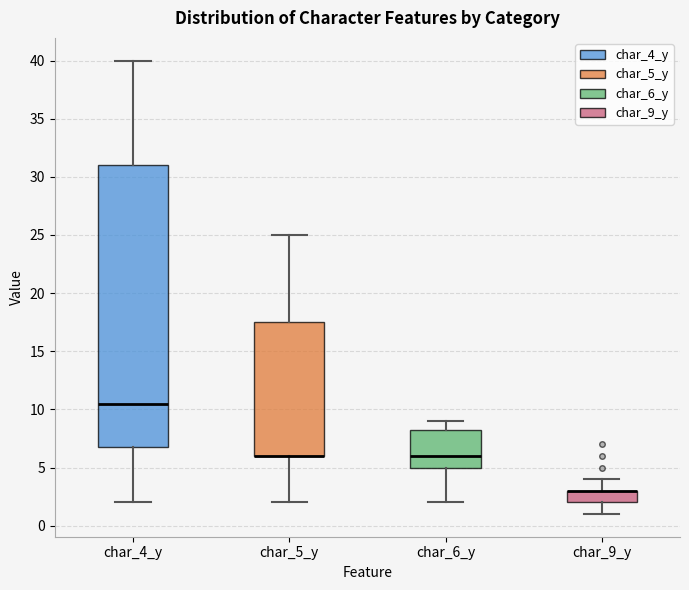

Comparing the boxes themselves (not the whiskers), which one is the tallest?

char_4_y